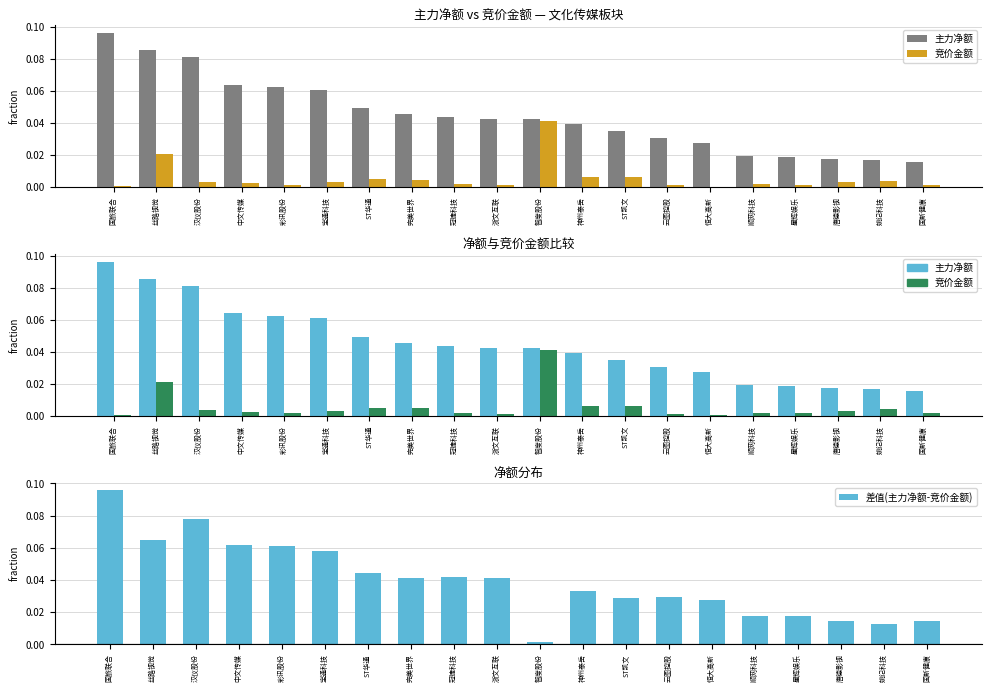

Does the chart contain any negative values?

No